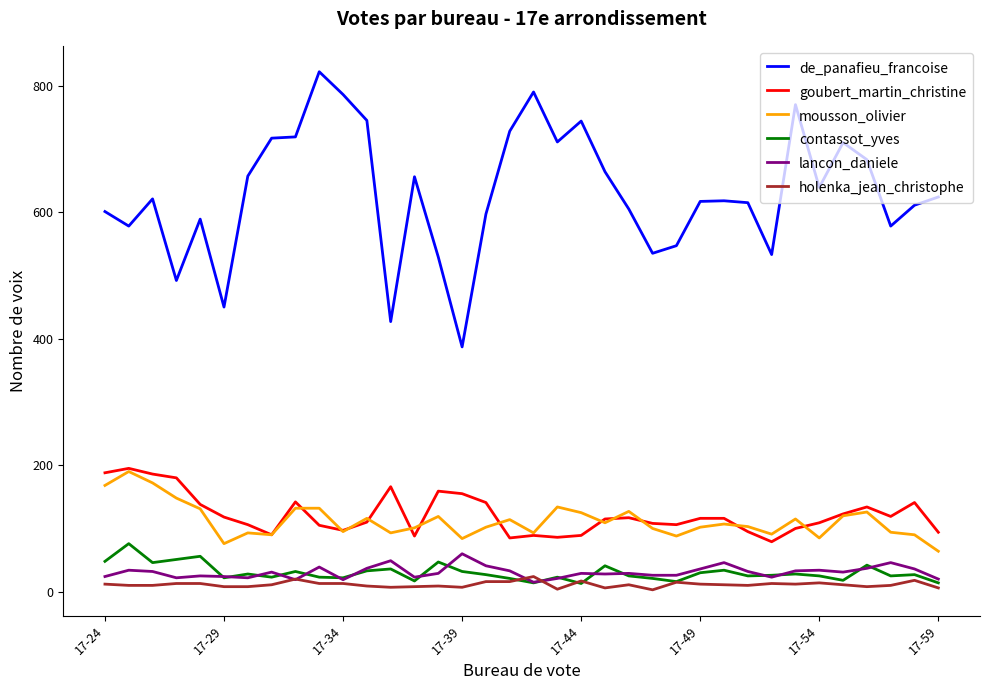

What is the minimum value shown in the chart?

3